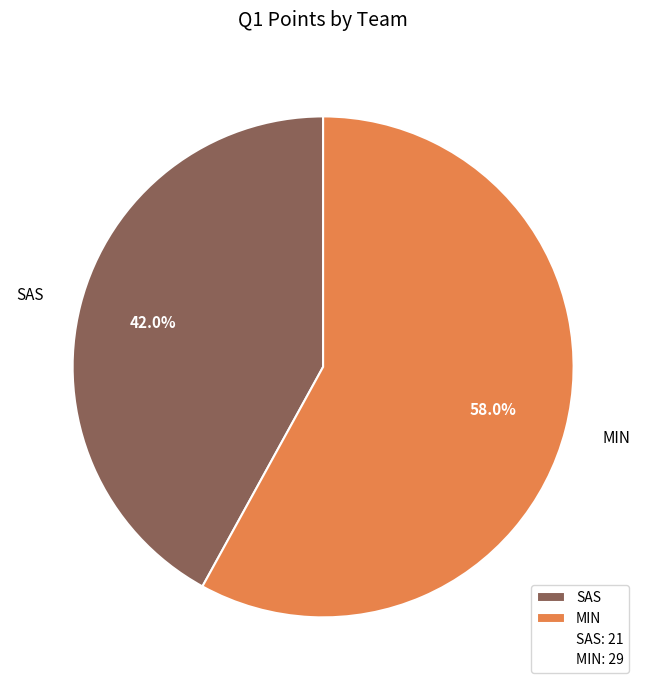

What portion of the pie excludes SAS?

58.0%